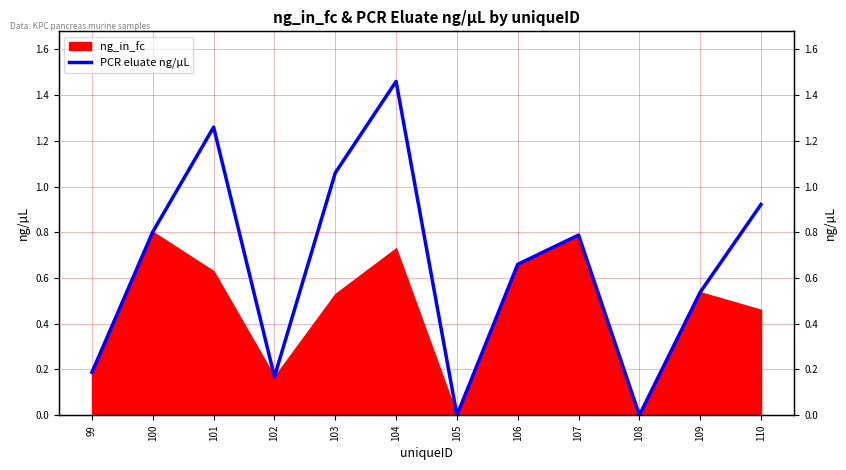

Between 105 and 109, which is larger?

109